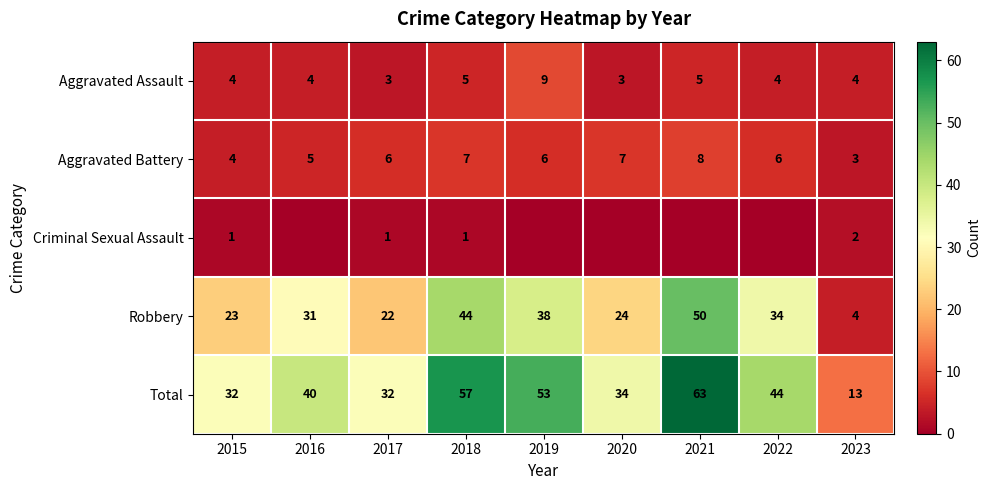

At which category is the sum across all series the highest?

2021